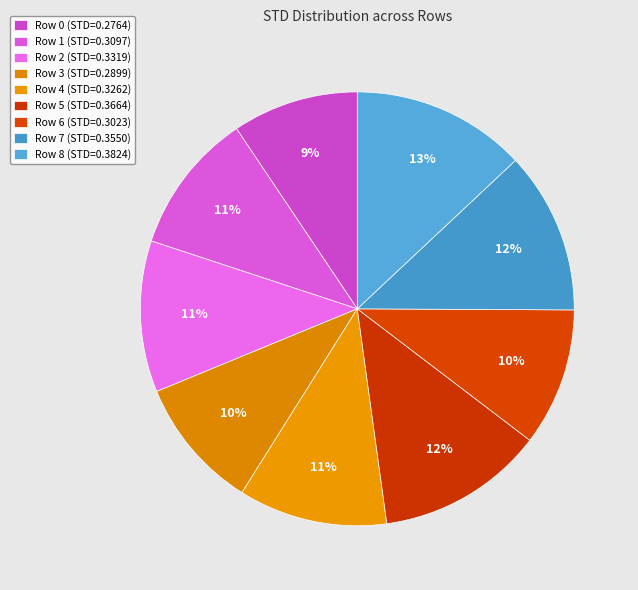

How many slices are in this pie chart?

9